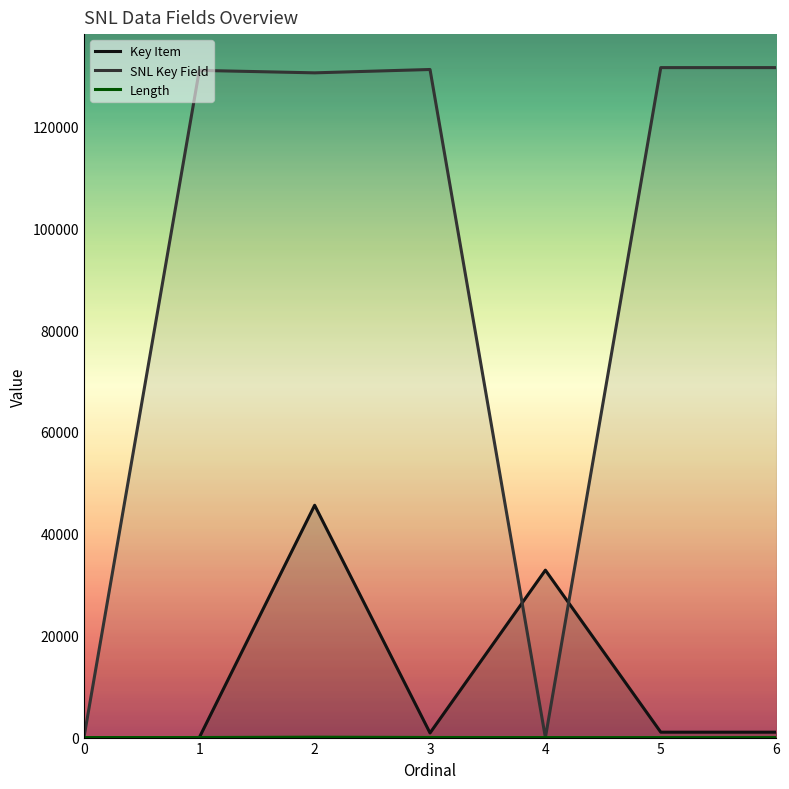

Does the chart display data point markers on the line(s)?

No